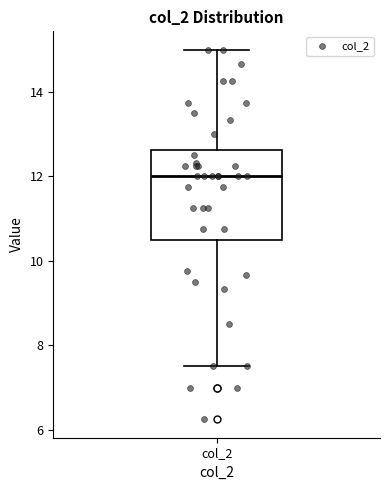

Transcribe this box plot: give where the median line is, the range the box spans, and where the two whiskers end, as read against the y-axis. The values are not printed on the chart, so give them approximately, as read against the axis.

median 12.0, box 10.6 to 12.6, whiskers 7.6 to 15.0